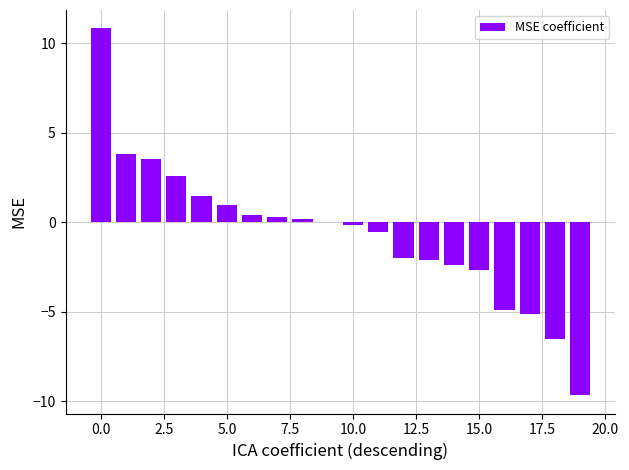

What is the maximum value shown in the chart?

10.8